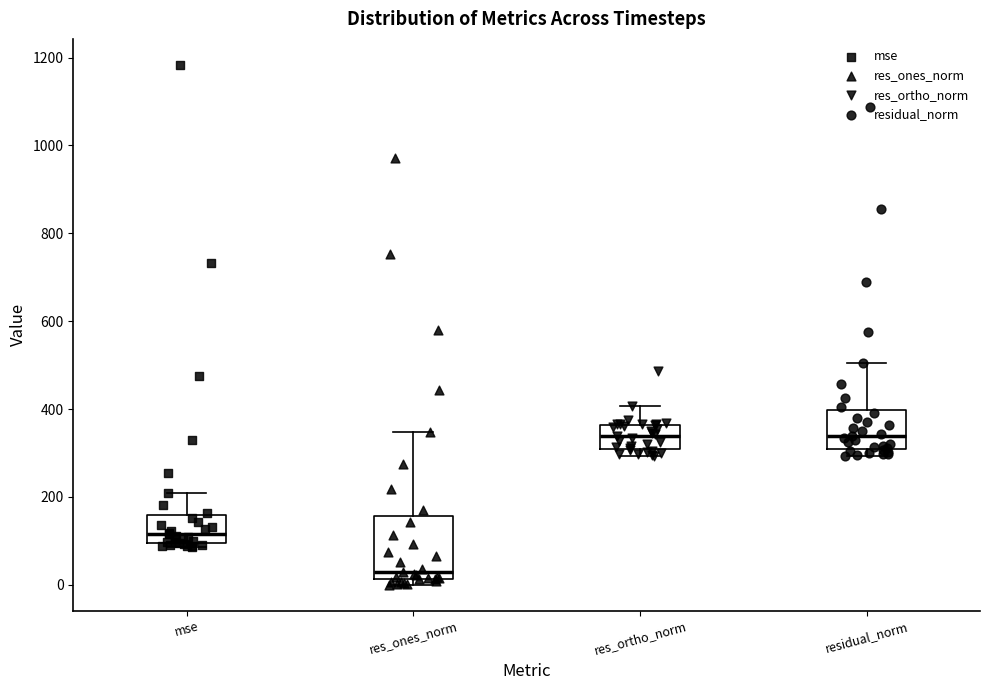

Where does the upper whisker of the box for mse end on the y-axis? The values are not printed on the chart, so give them approximately, as read against the axis.

200